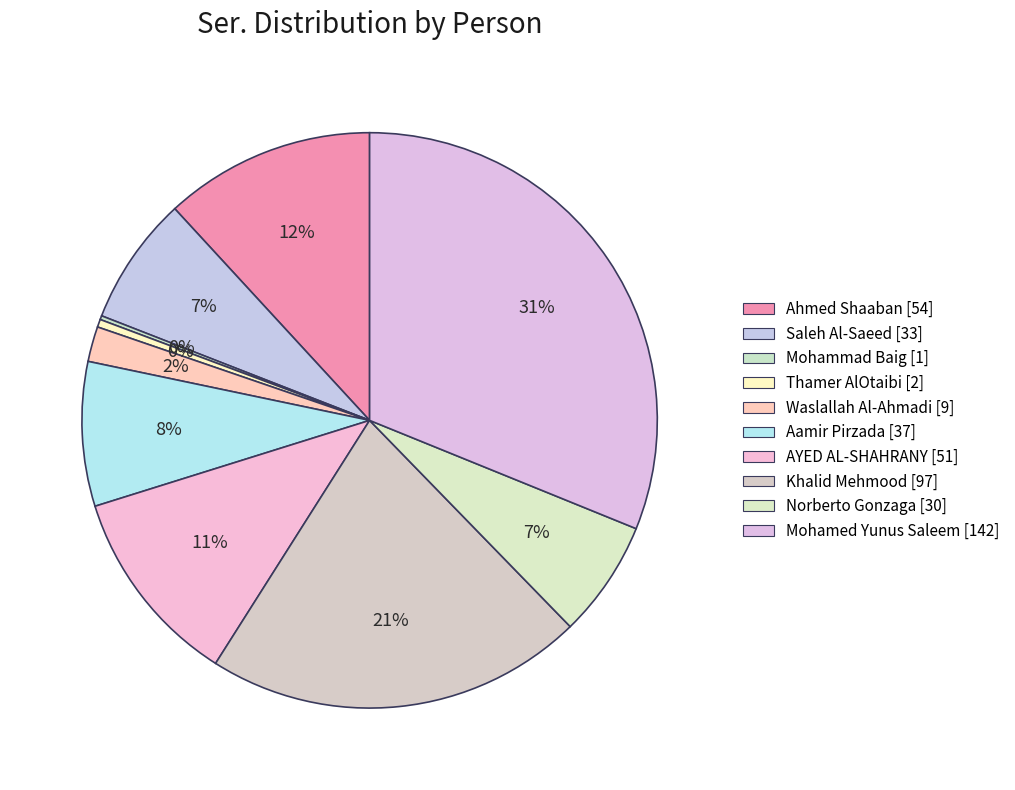

Is it true that AYED AL-SHAHRANY is 1% of the pie?

False